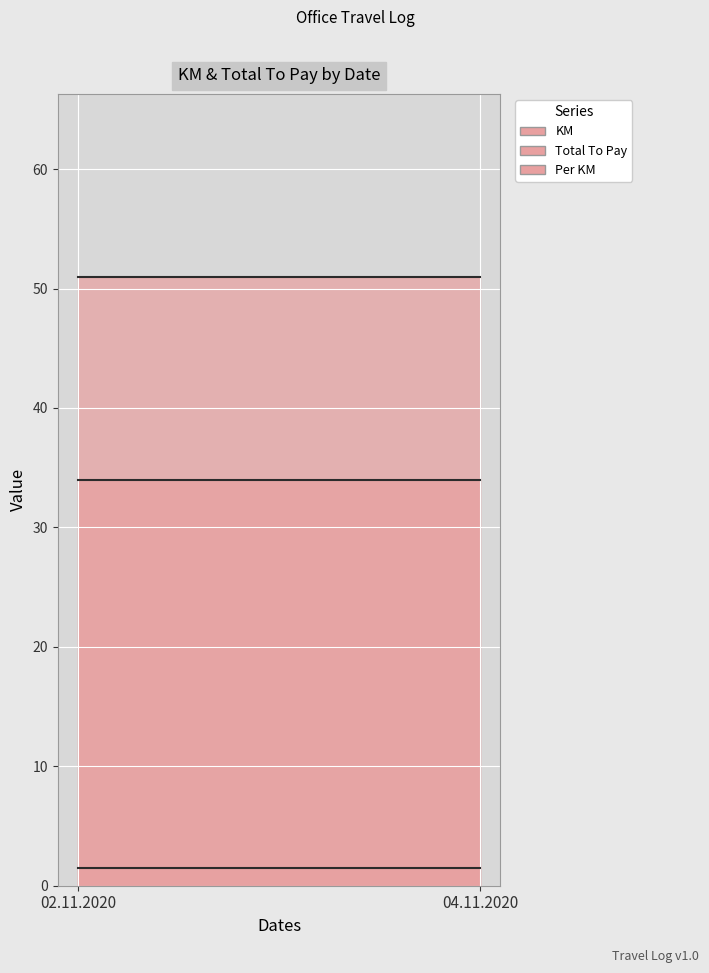

Rank the series by their average value, from lowest to highest.

Per KM, KM, Total To Pay